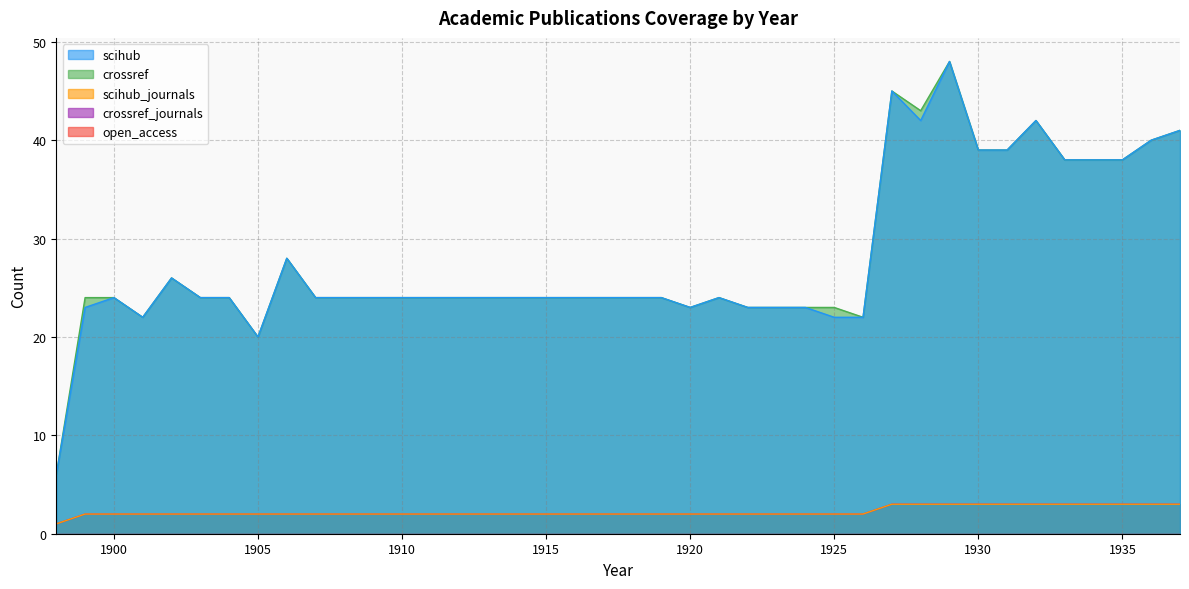

Rank the categories by scihub_journals value from lowest to highest.

1898, 1899, 1900, 1901, 1902, 1903, 1904, 1905, 1906, 1907, 1908, 1909, 1910, 1911, 1912, 1913, 1914, 1915, 1916, 1917, 1918, 1919, 1920, 1921, 1922, 1923, 1924, 1925, 1926, 1927, 1928, 1929, 1930, 1931, 1932, 1933, 1934, 1935, 1936, 1937